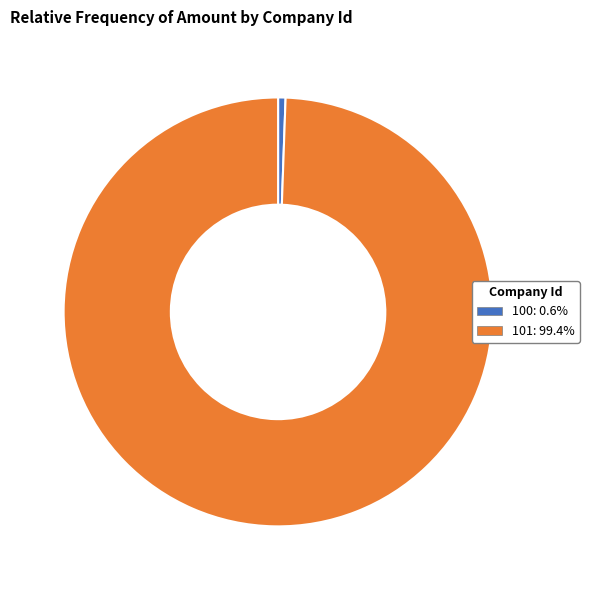

Does 101: 99.4% account for over 50% of the chart?

Yes